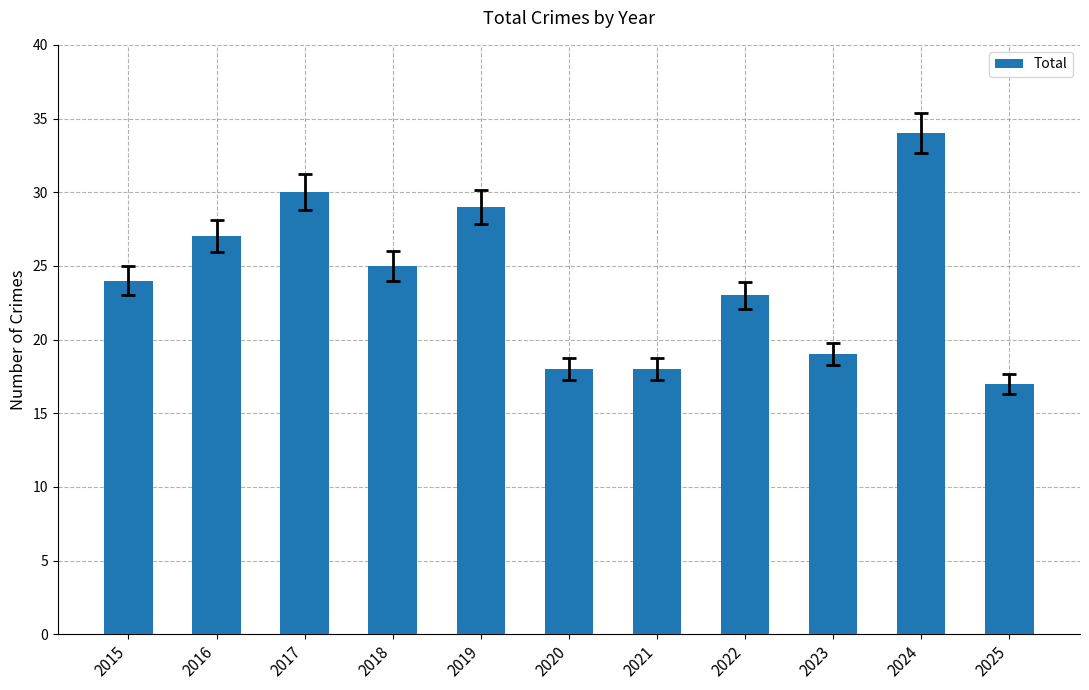

What is the minimum value shown in the chart?

17